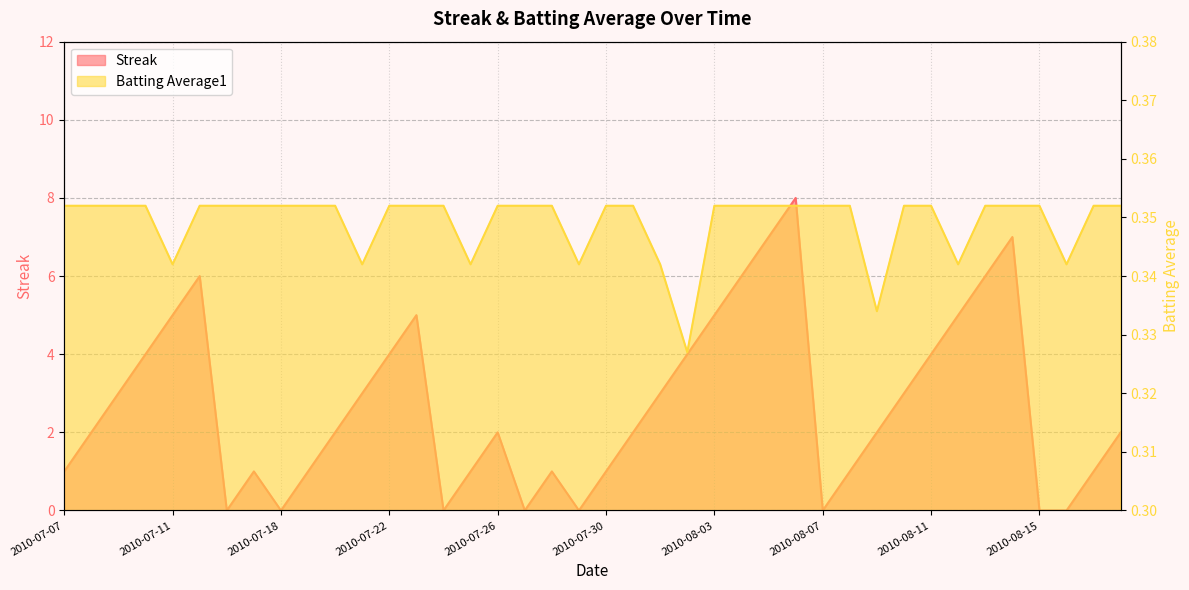

At which category does the chart reach its peak across all series?

27